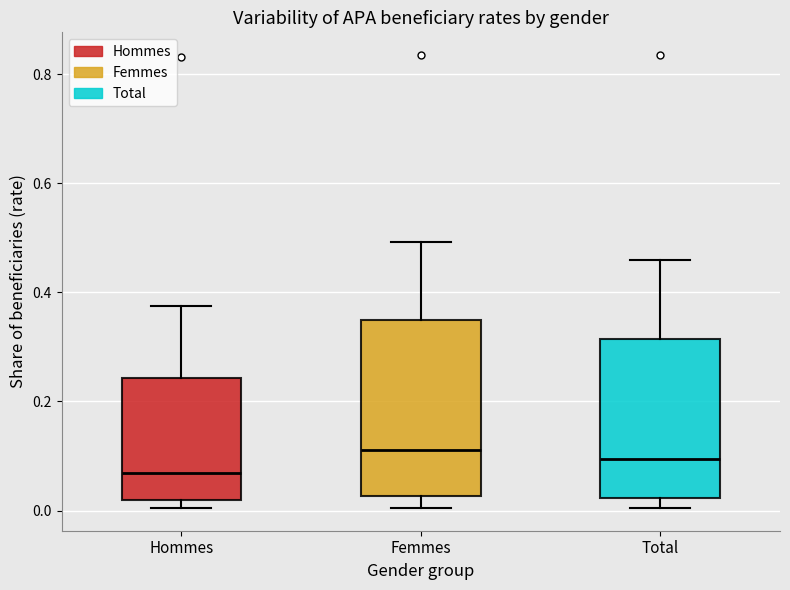

Reading left to right, transcribe this box plot: for each box, give where its median line is, the range the box spans, and where its two whiskers end, as read against the y-axis. The values are not printed on the chart, so give them approximately, as read against the axis.

Hommes: median 0.06, box 0.02 to 0.24, whiskers 0.00 to 0.38
Femmes: median 0.12, box 0.02 to 0.34, whiskers 0.00 to 0.50
Total: median 0.10, box 0.02 to 0.32, whiskers 0.00 to 0.46